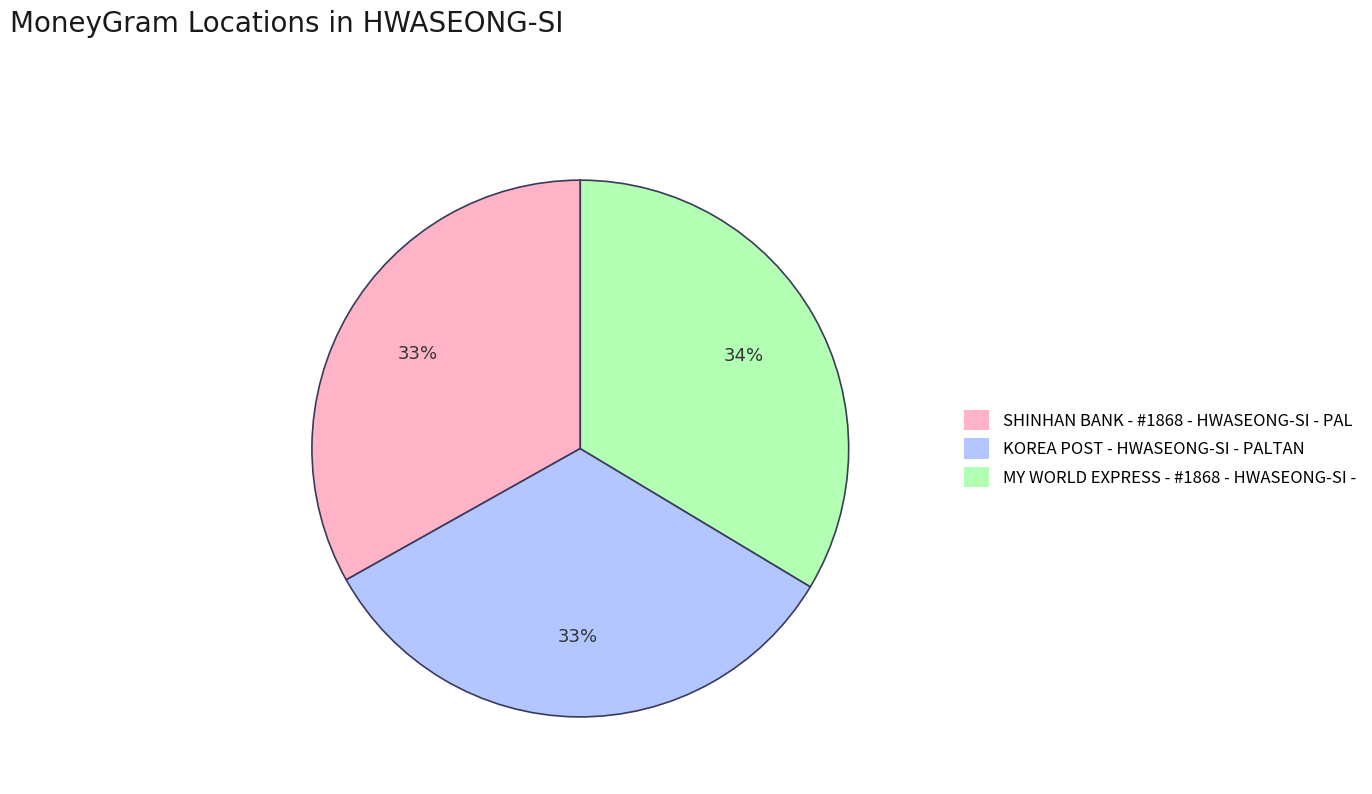

How many segments does this pie chart have?

3